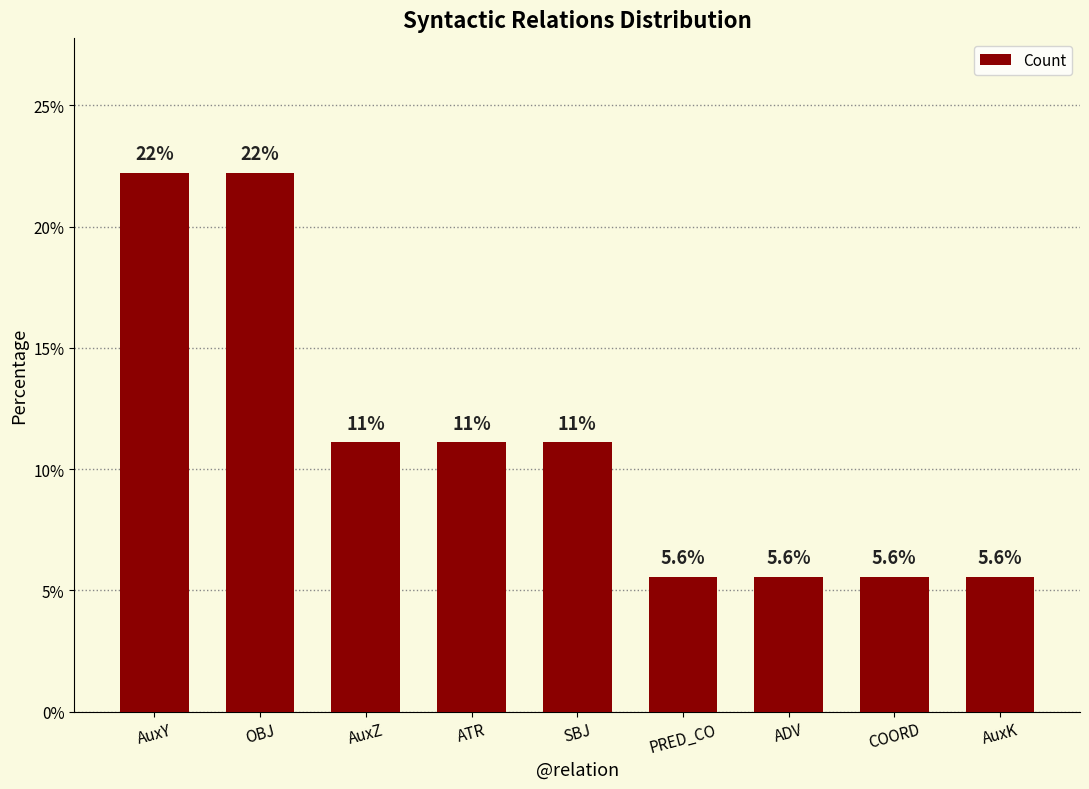

Does the chart contain any negative values?

No